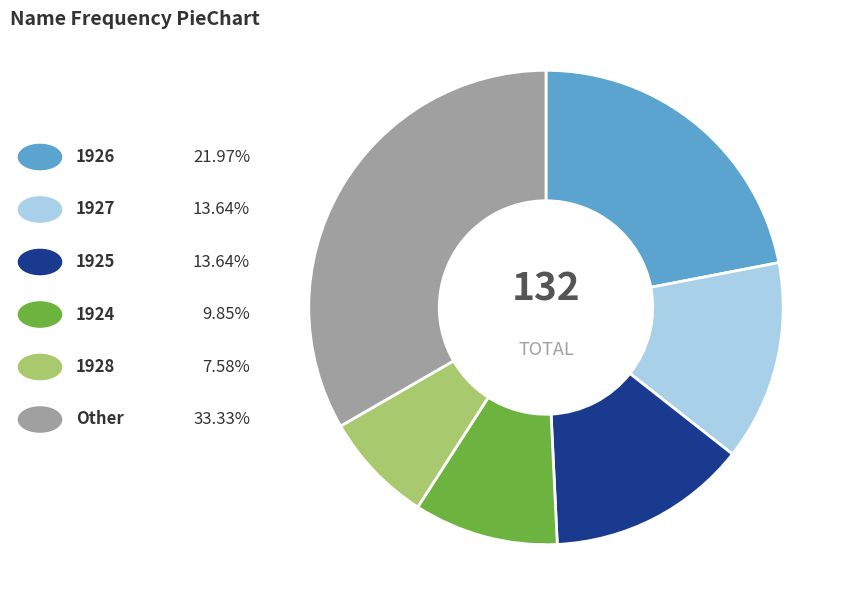

Does any single category account for the majority?

No